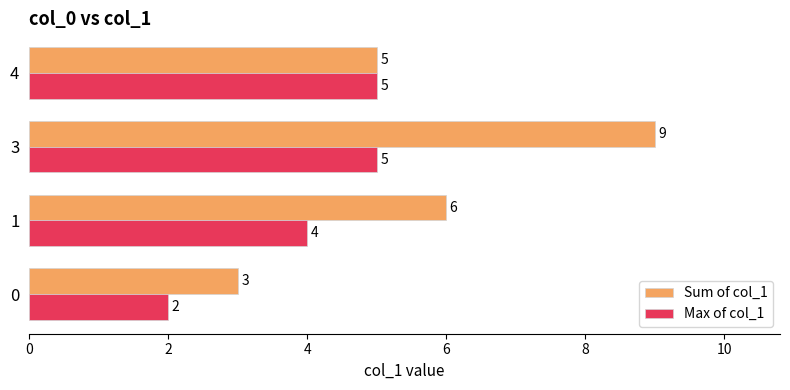

True or false: Max of col_1 has a value of 1 at 0.

False